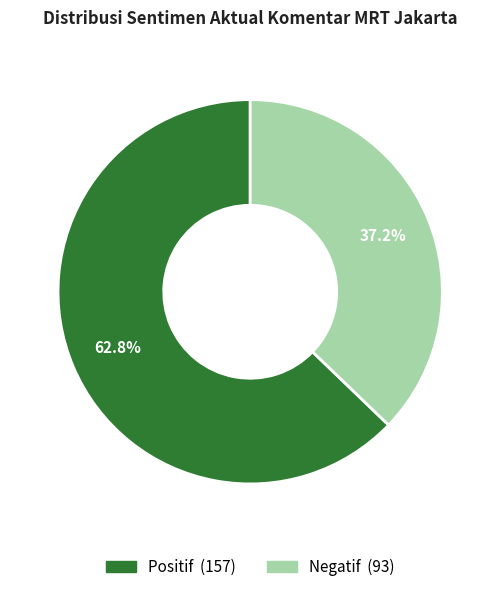

How many segments does this pie chart have?

2